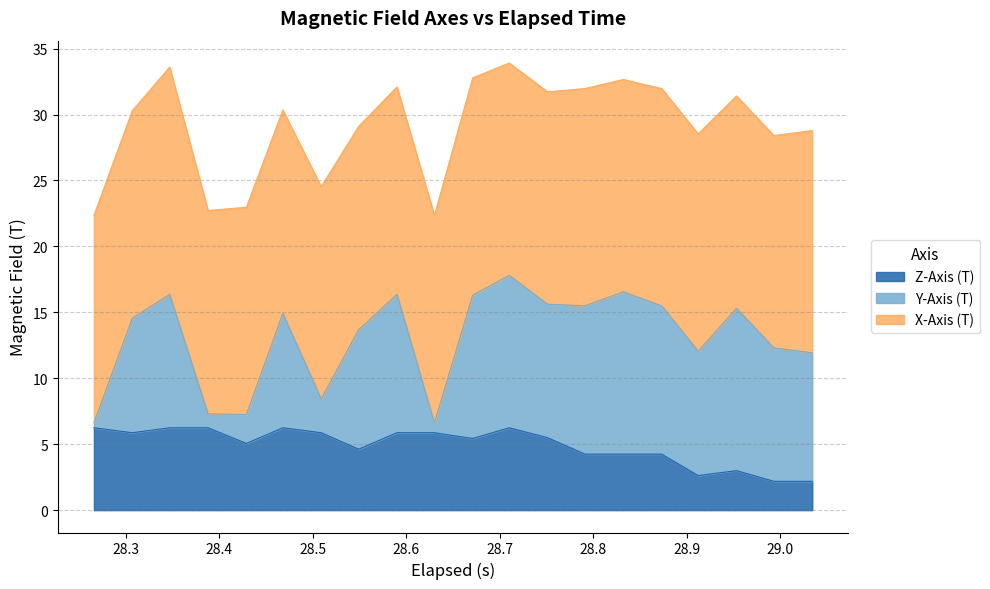

Between 1 and 16, which is larger?

16